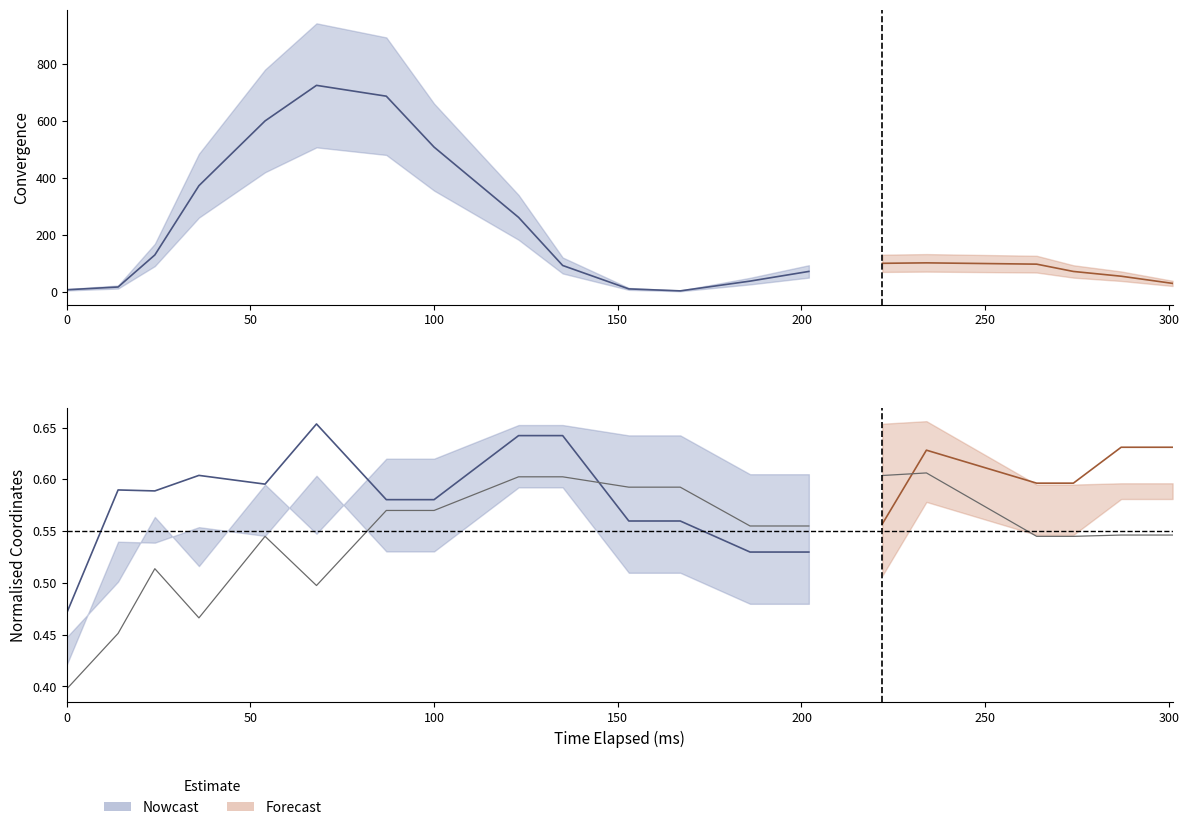

Which label corresponds to the largest value in the chart?

68